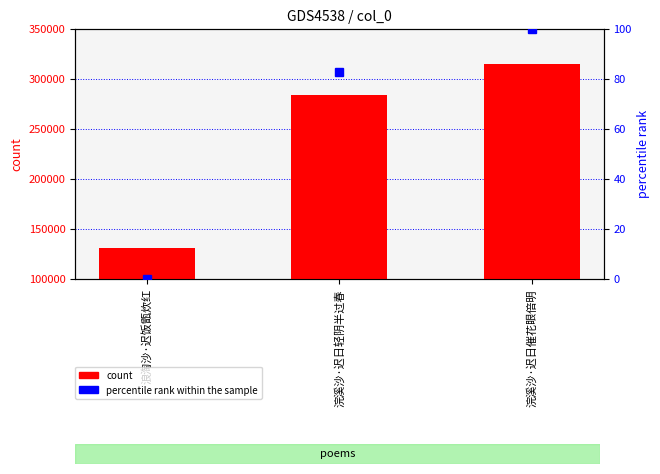

How many groups of bars are there?

3